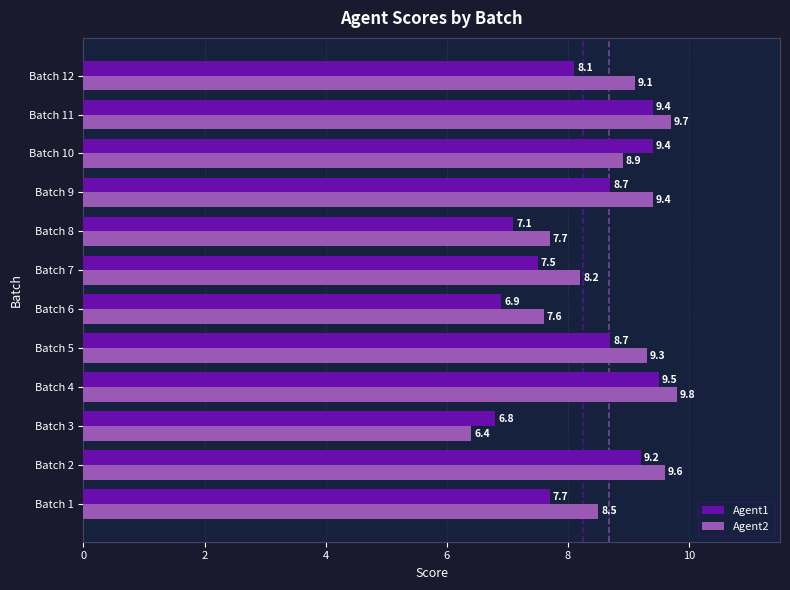

Read the Agent2 value at Batch 10.

8.9